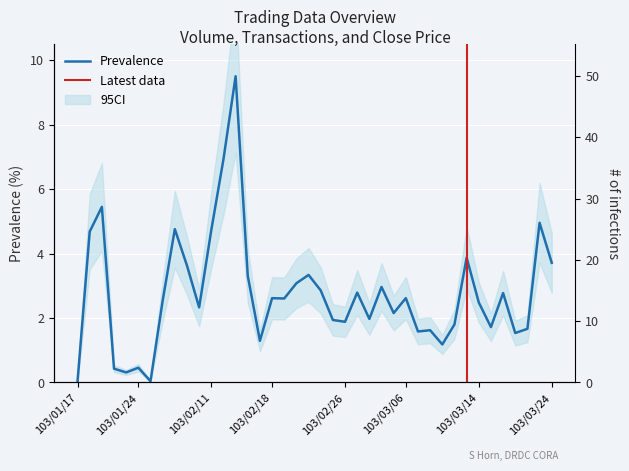

True or false: Prevalence has a value of 1.4 at 103/02/11.

False